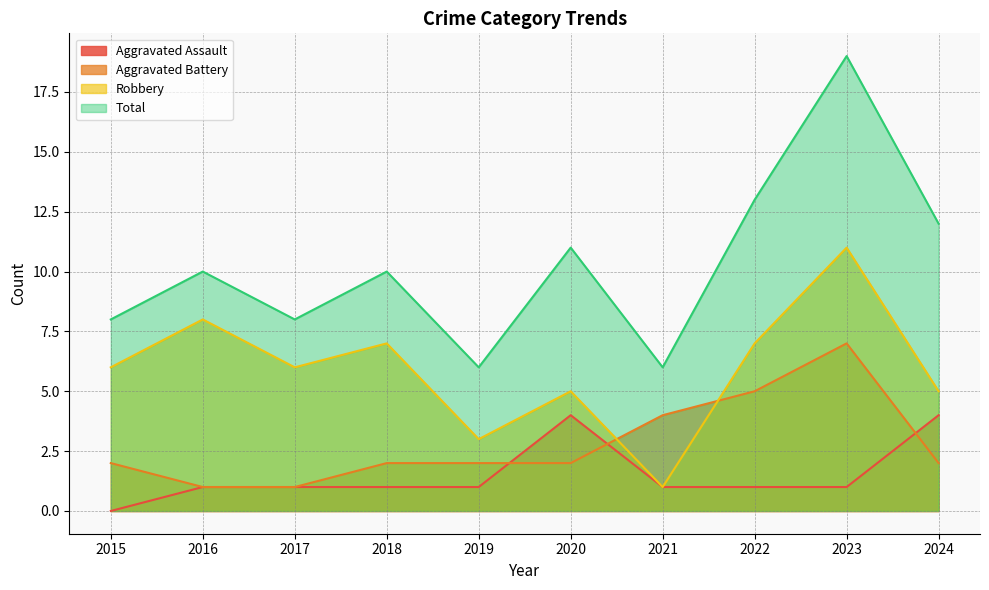

What value does the Aggravated Battery series have at 2020?

2